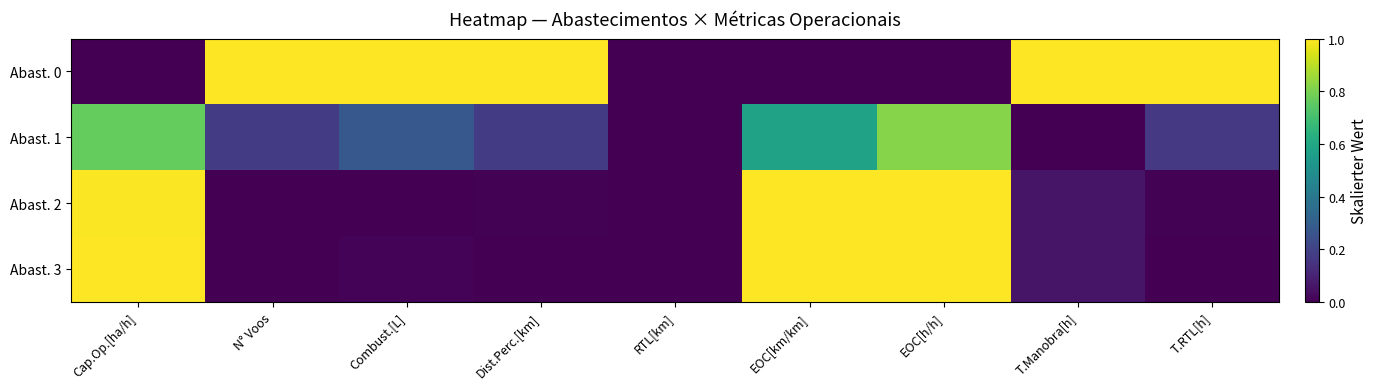

The value of Abast. 3 at RTL[km] is 0.0. True or false?

True